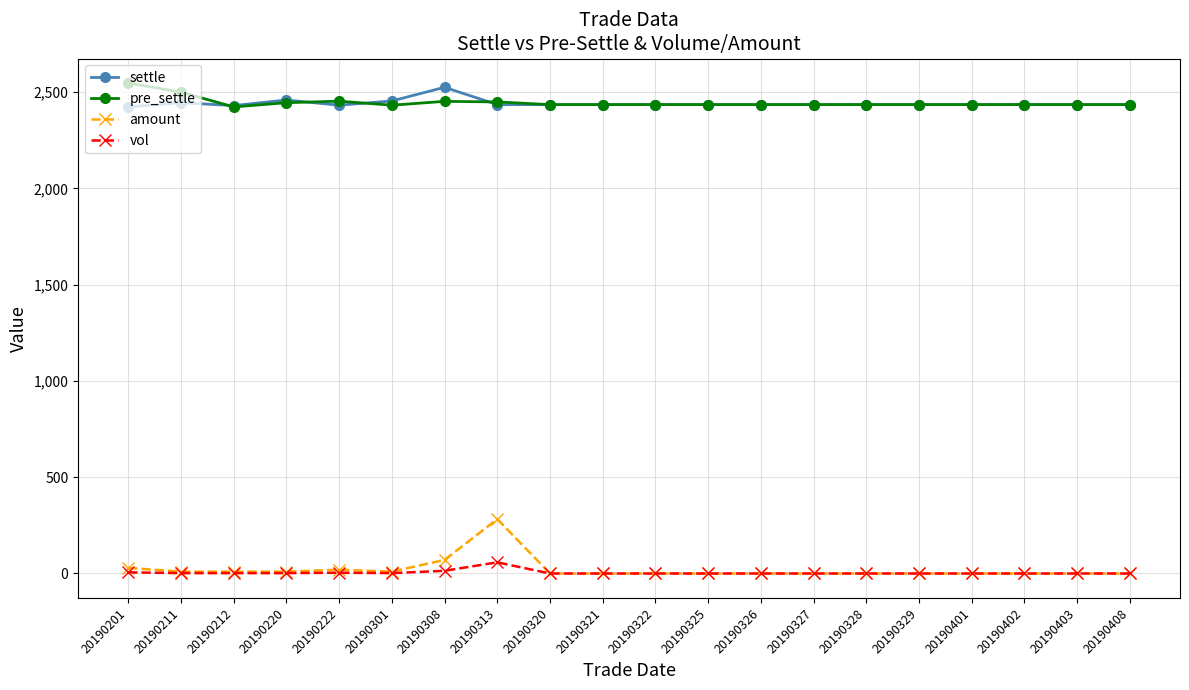

What is the difference between the pre_settle values at 20190326 and 20190220?

10.0